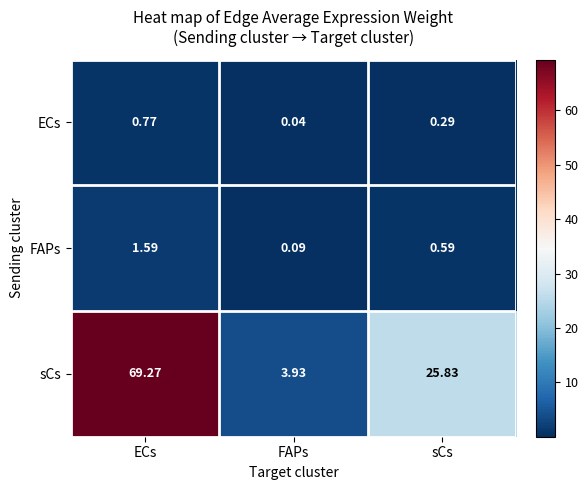

Rank the series at FAPs from highest to lowest value.

sCs, FAPs, ECs